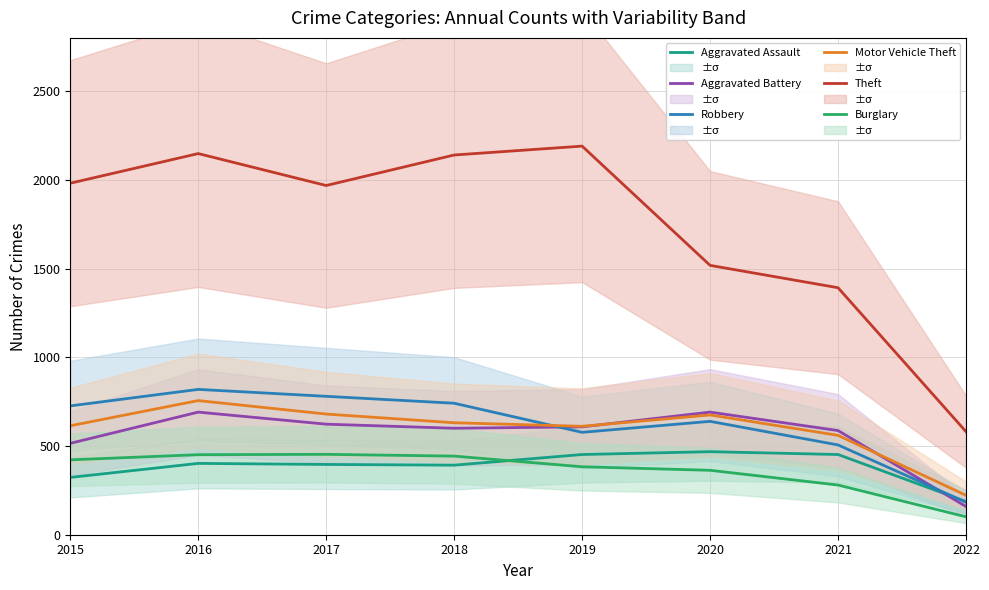

How many data points in Burglary are above 422?

3